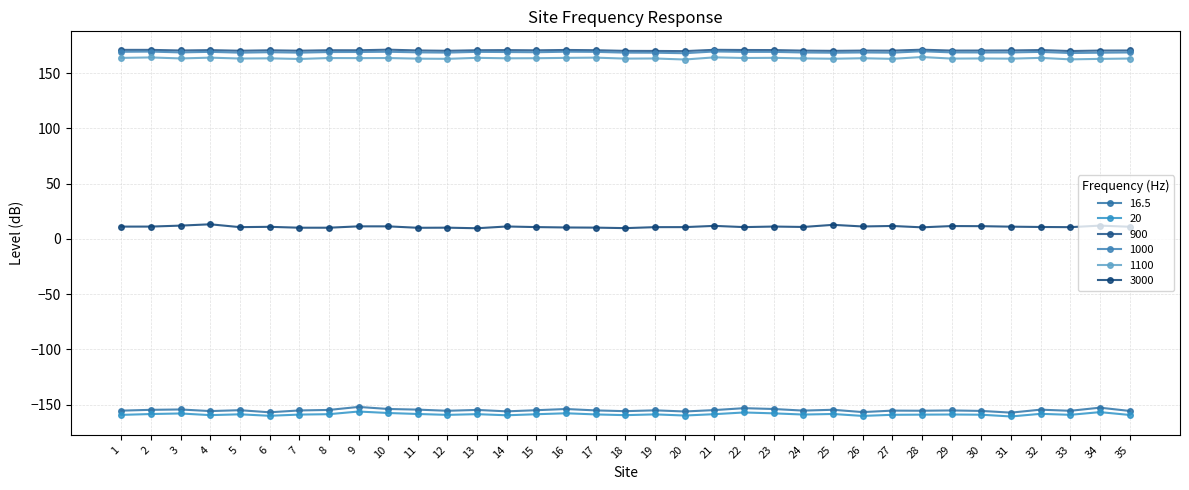

What is the difference between the 900 values at 1 and 27?

0.7